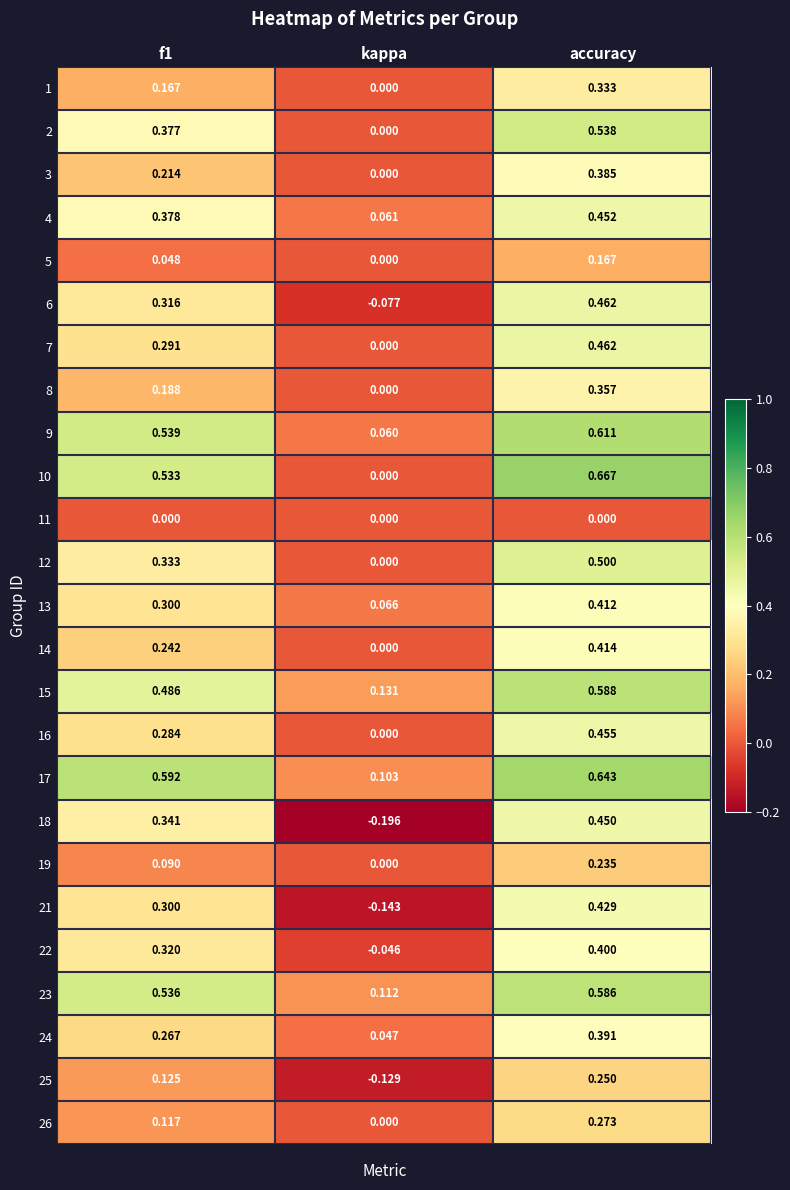

Which category has the highest value in the 18 series?

accuracy